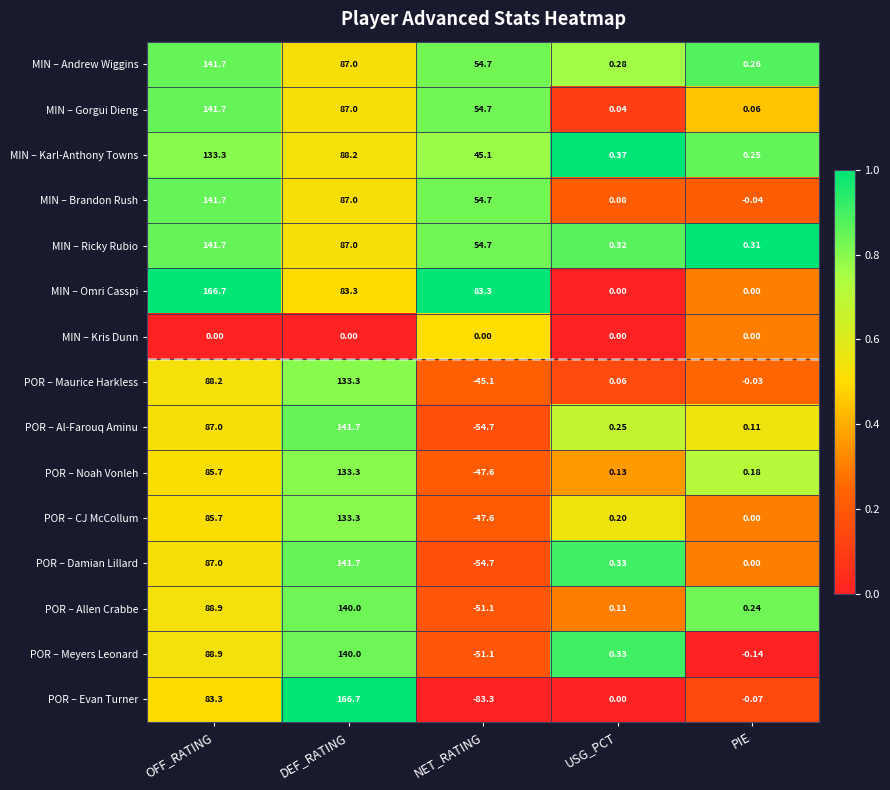

Rank the categories by POR – Meyers Leonard value from highest to lowest.

DEF_RATING, OFF_RATING, USG_PCT, PIE, NET_RATING